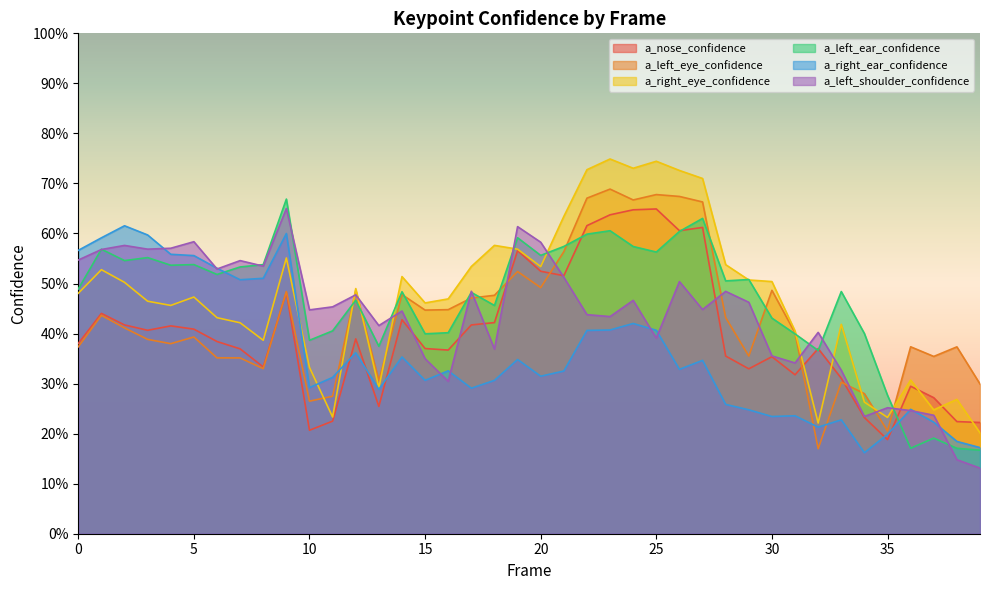

Rank the series at 14 from highest to lowest value.

a_right_eye_confidence, a_left_ear_confidence, a_left_eye_confidence, a_left_shoulder_confidence, a_nose_confidence, a_right_ear_confidence